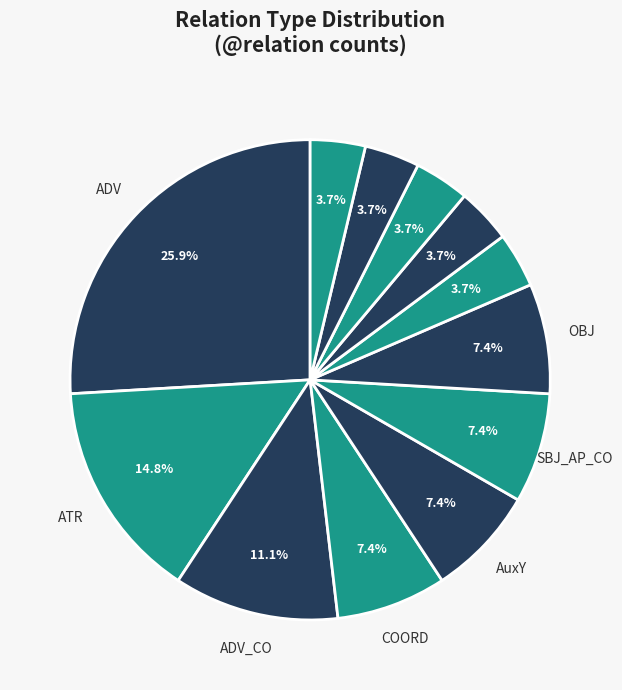

To the nearest percent, what is the difference between the largest and smallest slice percentages?

22%